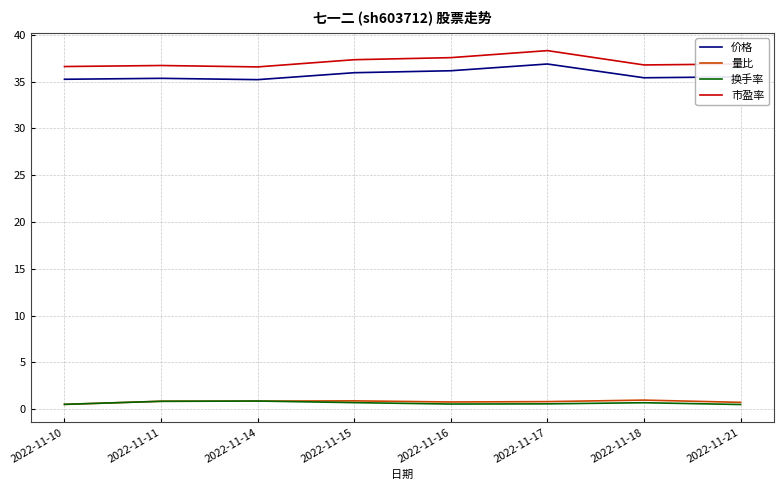

What is the difference between the maximum and minimum values in the 换手率 series?

0.4